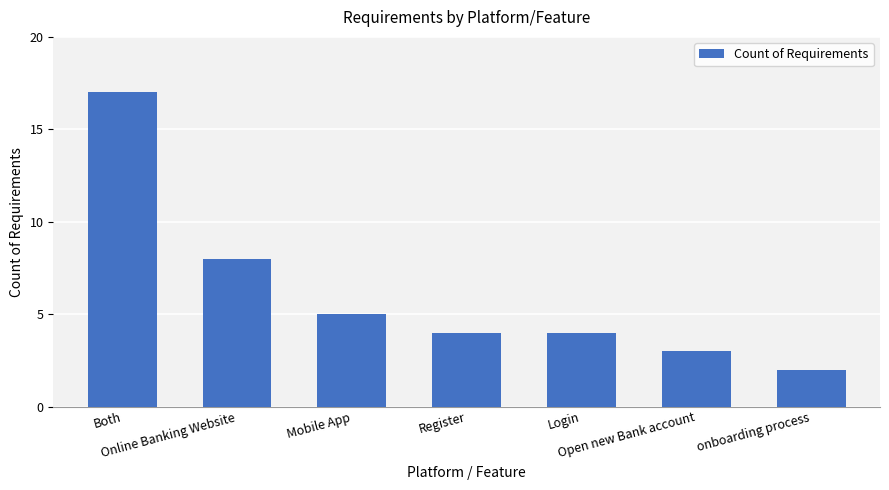

Reading right to left, list all the values displayed in this chart.

onboarding process=2	Open new Bank account=3	Login=4	Register=4	Mobile App=5	Online Banking Website=8	Both=17